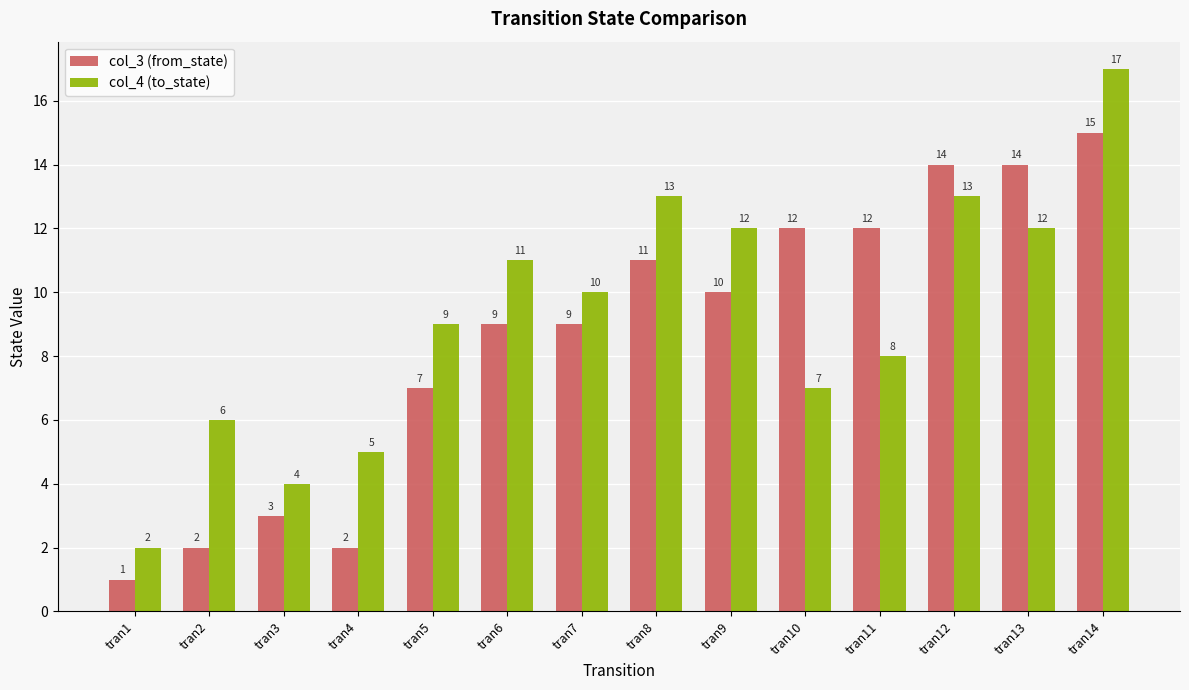

Which label corresponds to the smallest value in the chart?

tran1